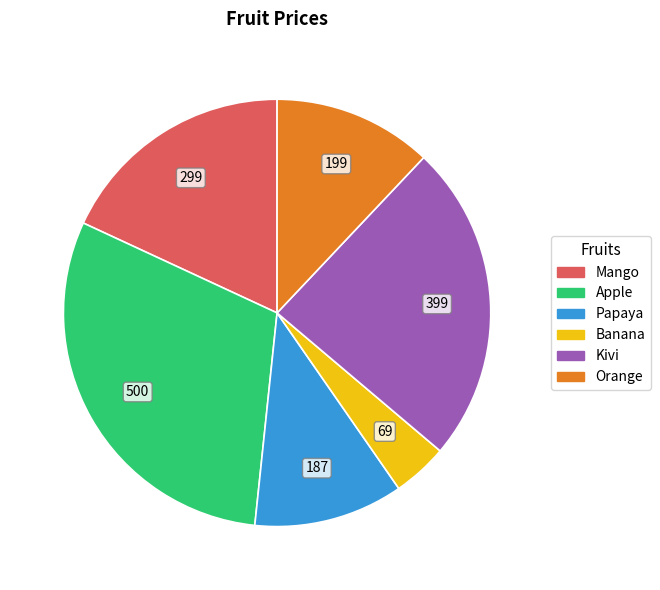

Is it true that Kivi is 24% of the pie?

True